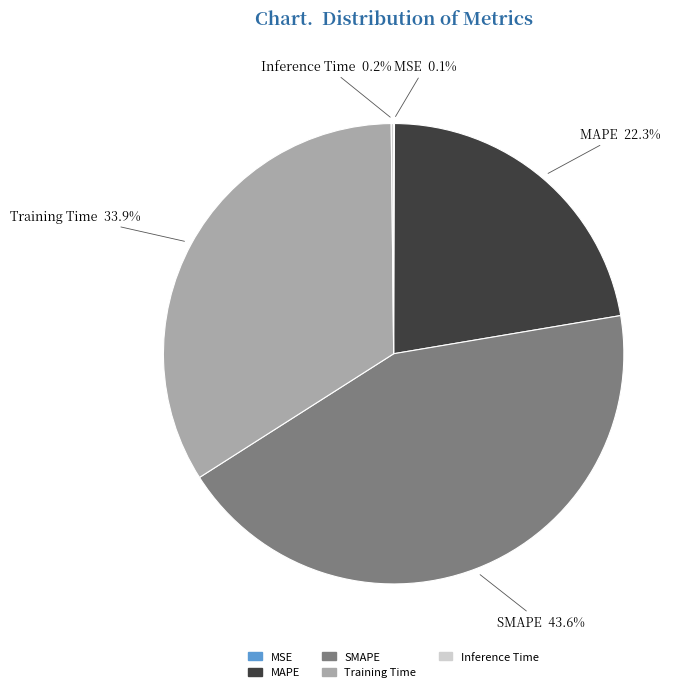

What percentage is NOT represented by SMAPE?

56.4%